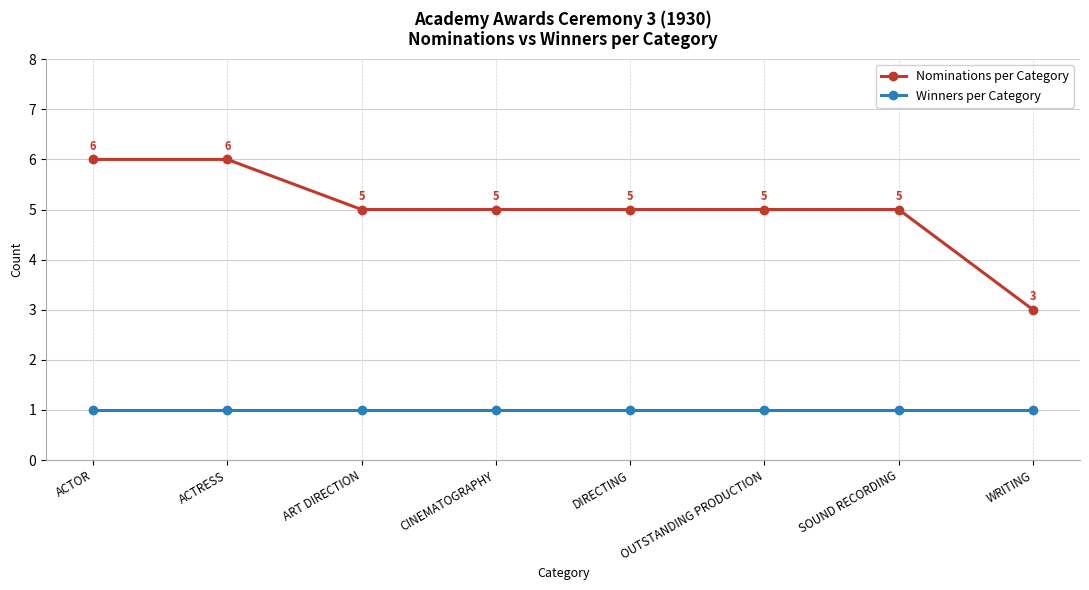

At ACTRESS, list the series in order from smallest to largest.

Winners per Category, Nominations per Category